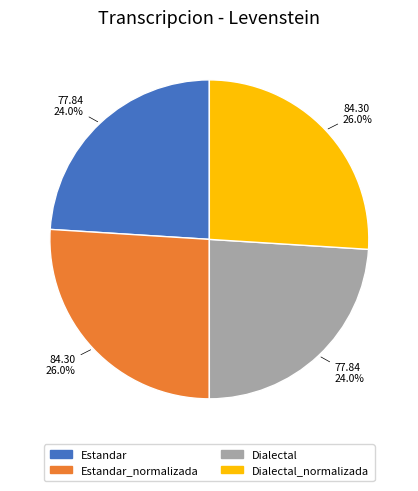

Is there a majority slice in this chart?

No